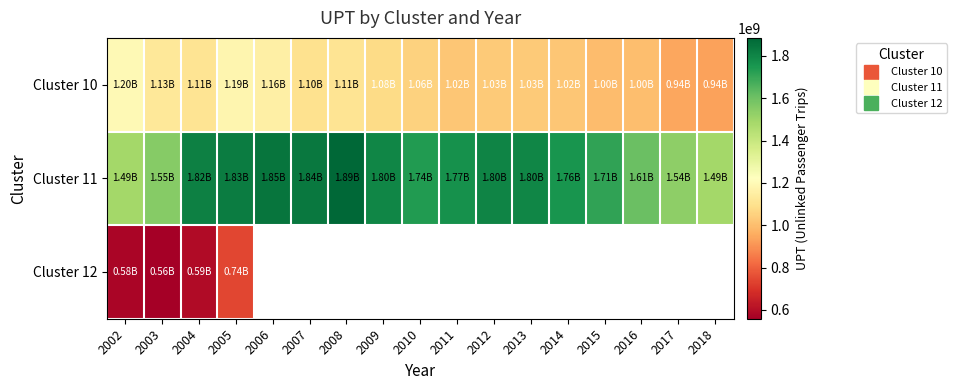

The Cluster 10 series shows 1079011274.0 at 2009. True or false?

True